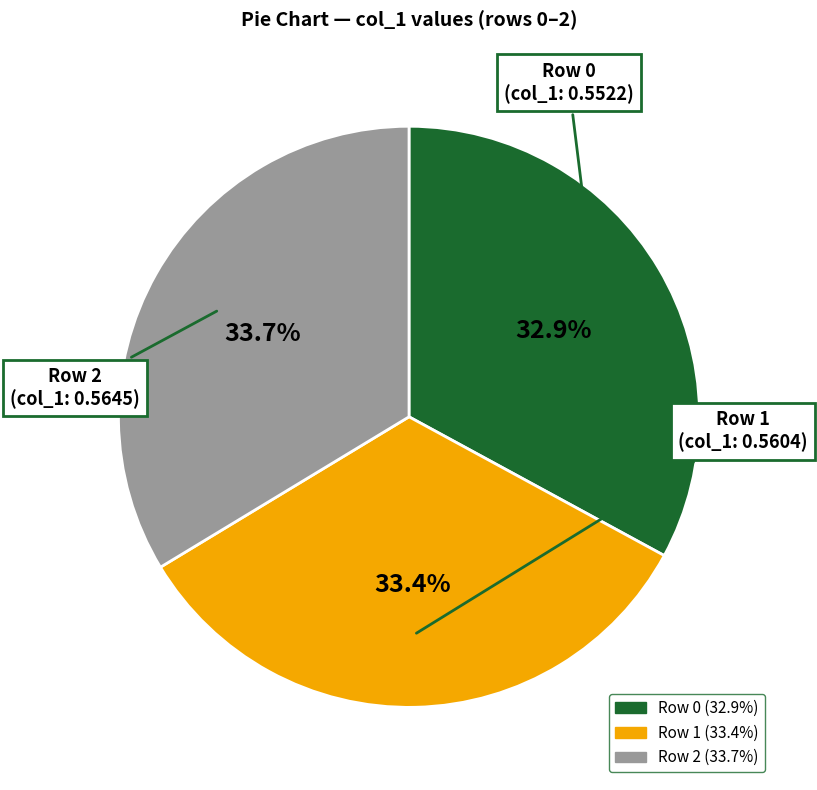

What is the ratio of the value at Row 2 to the value at Row 0?

1.0